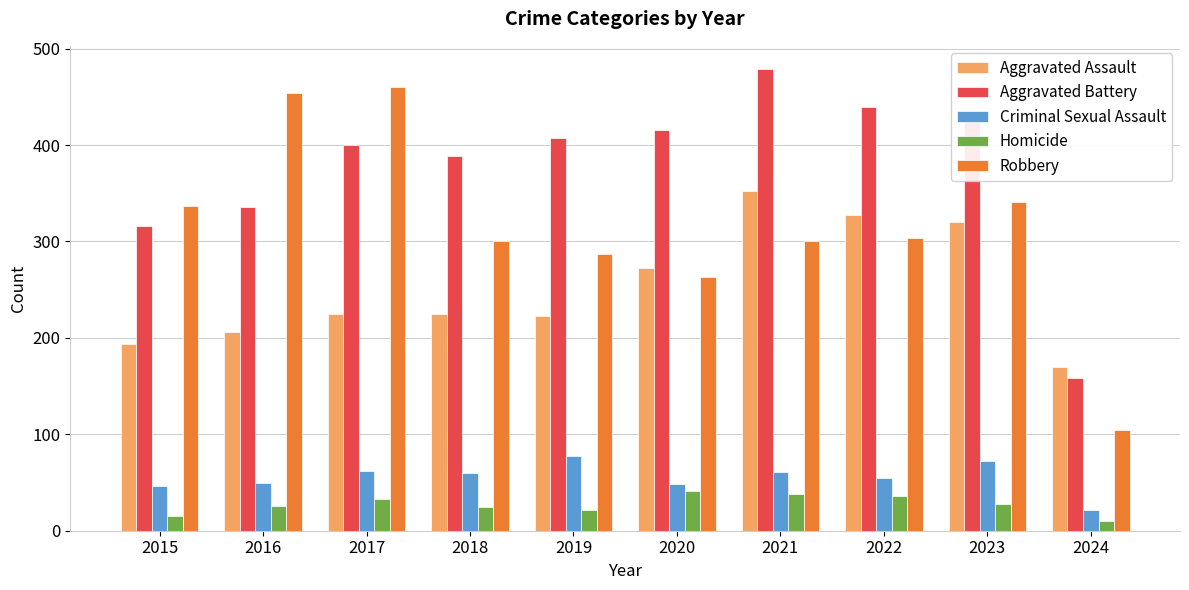

Rank the series at 2016 from lowest to highest value.

Homicide, Criminal Sexual Assault, Aggravated Assault, Aggravated Battery, Robbery